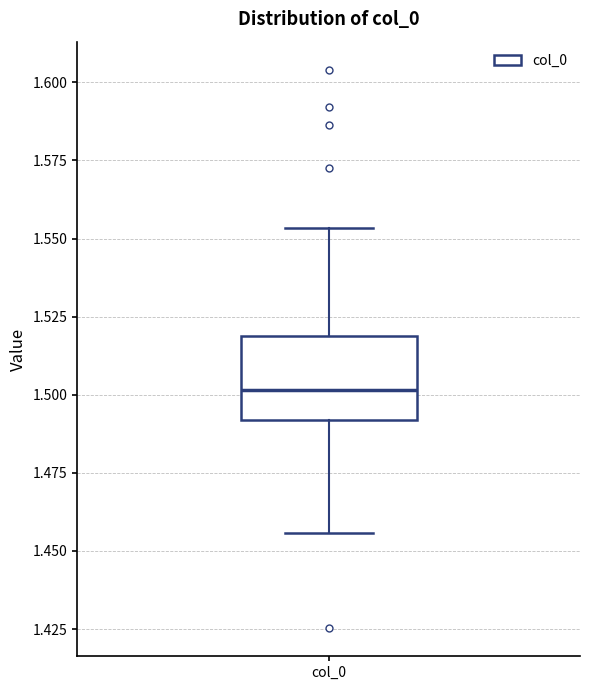

Transcribe this box plot: give where the median line is, the range the box spans, and where the two whiskers end, as read against the y-axis. The values are not printed on the chart, so give them approximately, as read against the axis.

median 1.500, box 1.490 to 1.520, whiskers 1.455 to 1.555